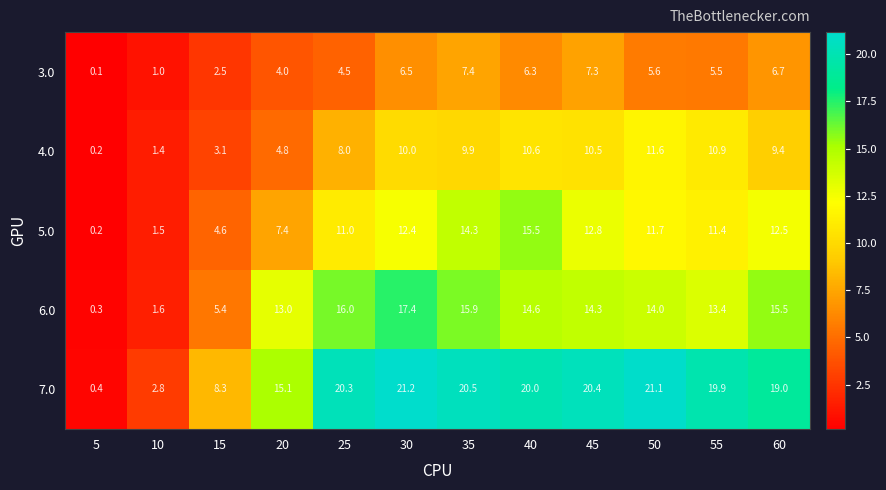

What is the difference between the highest and lowest values at 40?

13.7